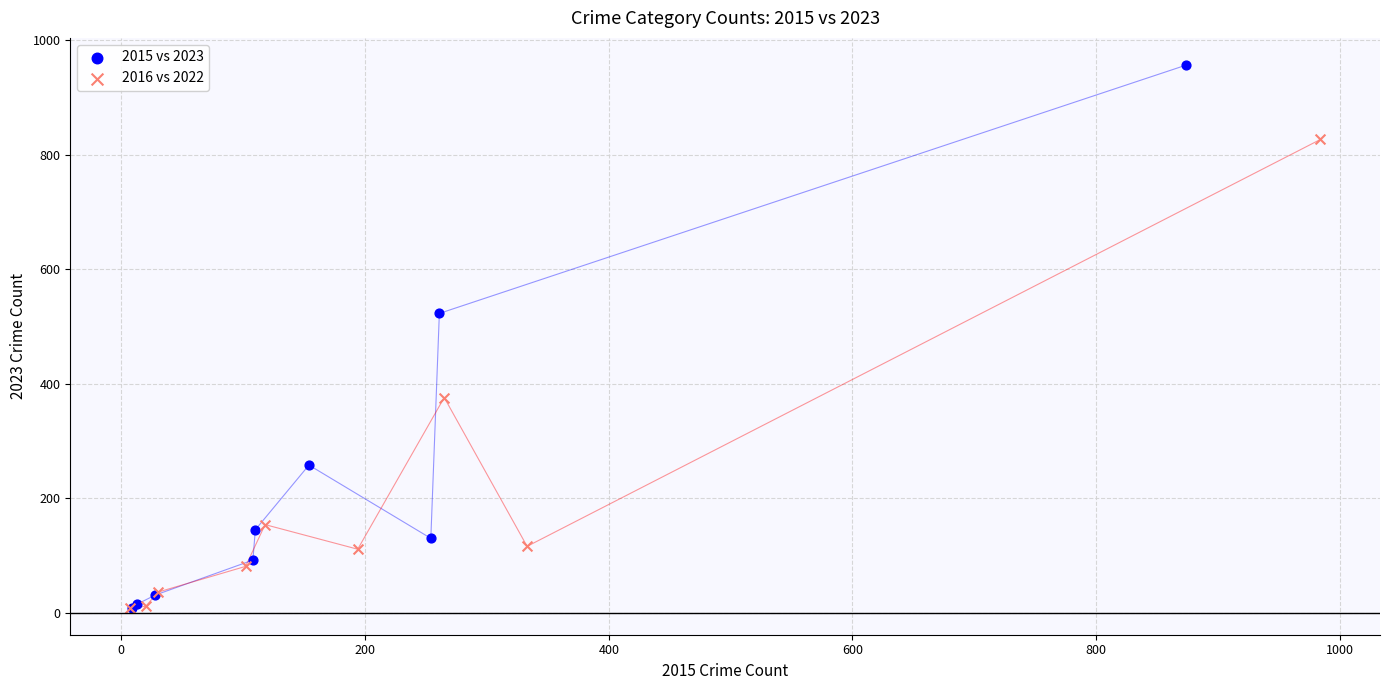

What are all the series names shown in the legend?

2015 vs 2023, 2016 vs 2022